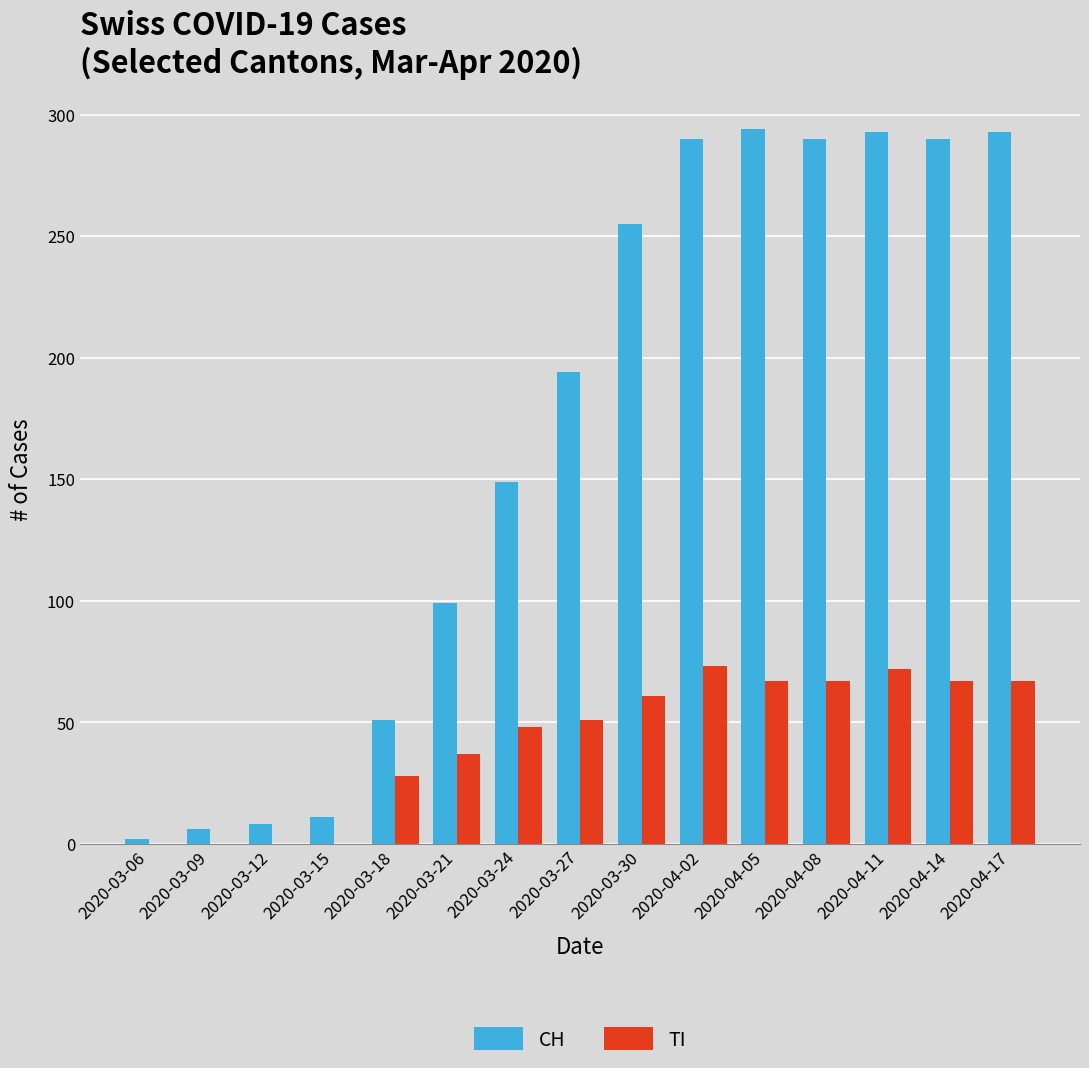

The CH series shows 85 at 2020-04-02. True or false?

False